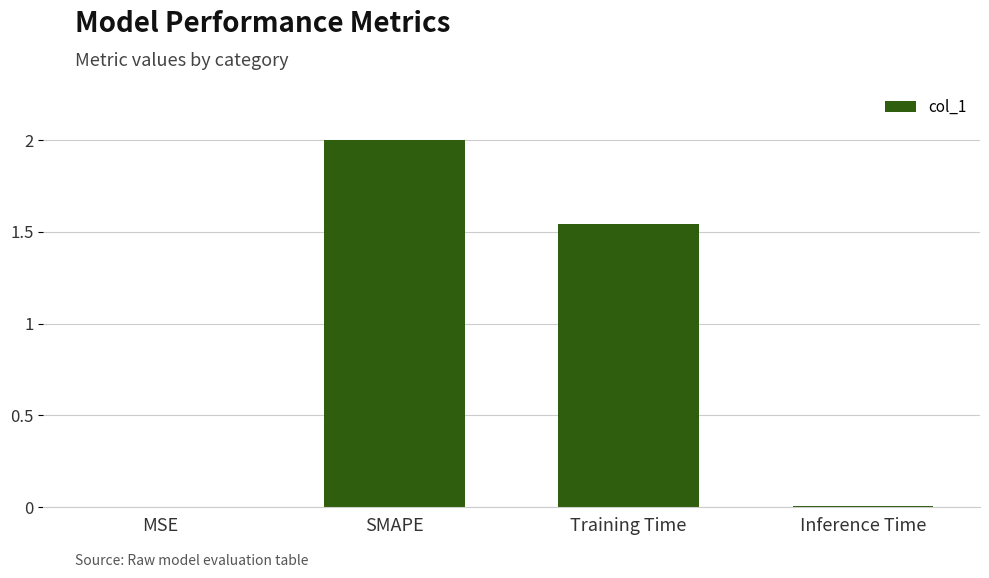

True or false: the data shows 0.0 at Inference Time.

True